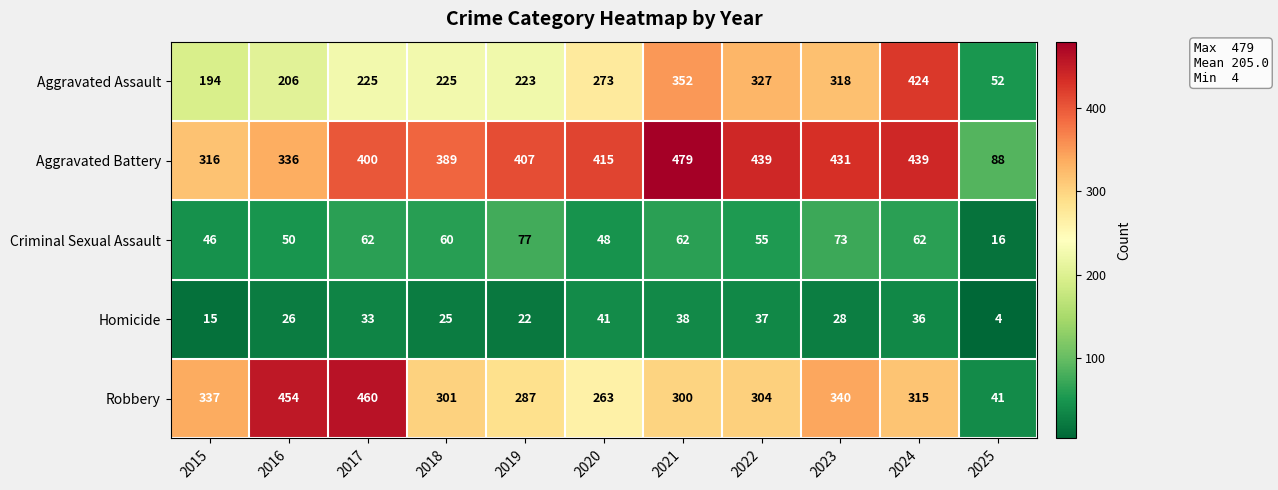

Rank the series at 2025 from lowest to highest value.

Homicide, Criminal Sexual Assault, Robbery, Aggravated Assault, Aggravated Battery